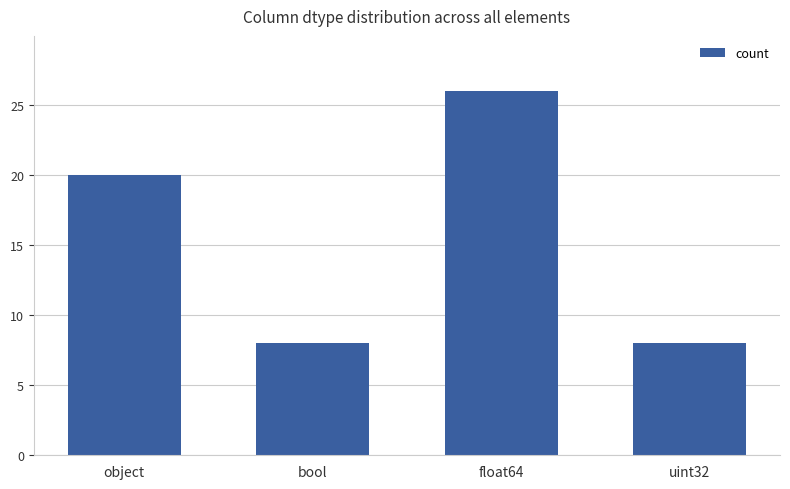

Reading right to left, what are all the values shown in this chart?

uint32=8	float64=26	bool=8	object=20